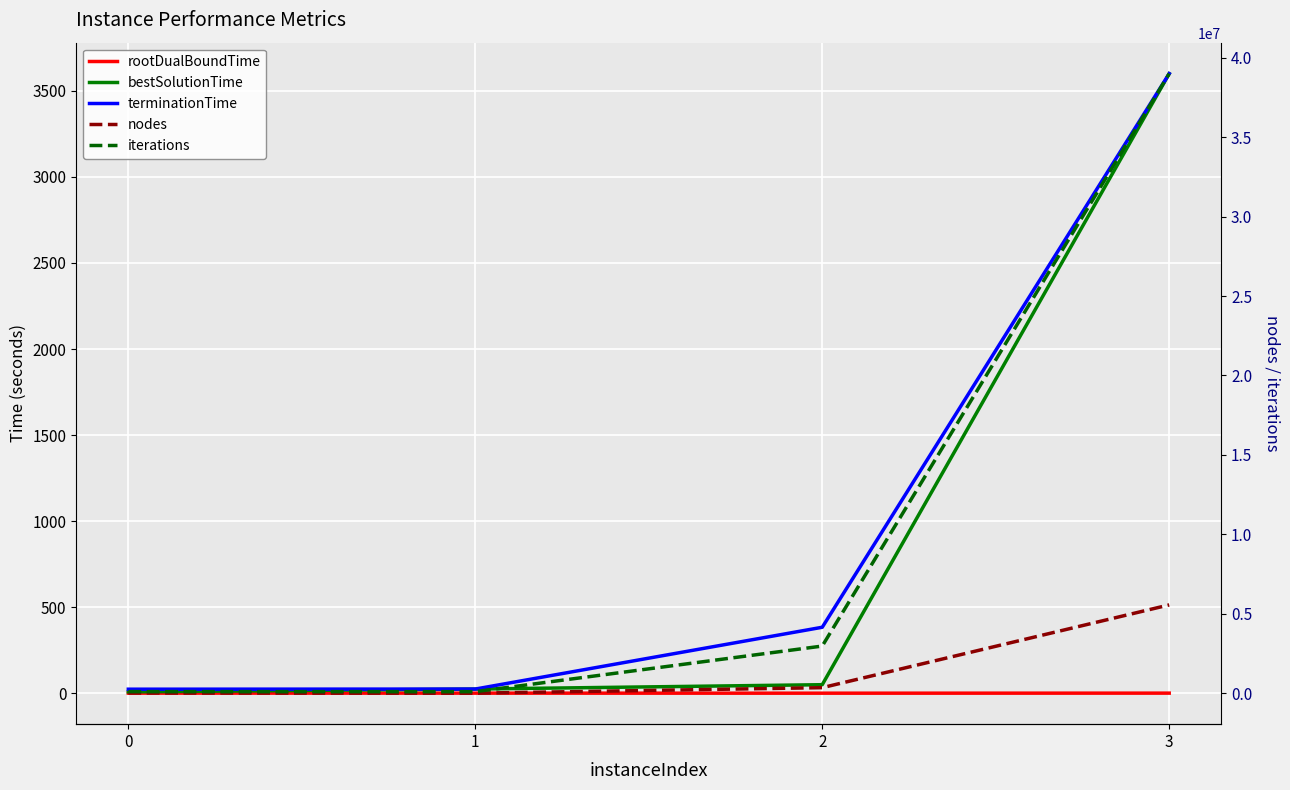

True or false: terminationTime has more than 2 interior local peaks.

False